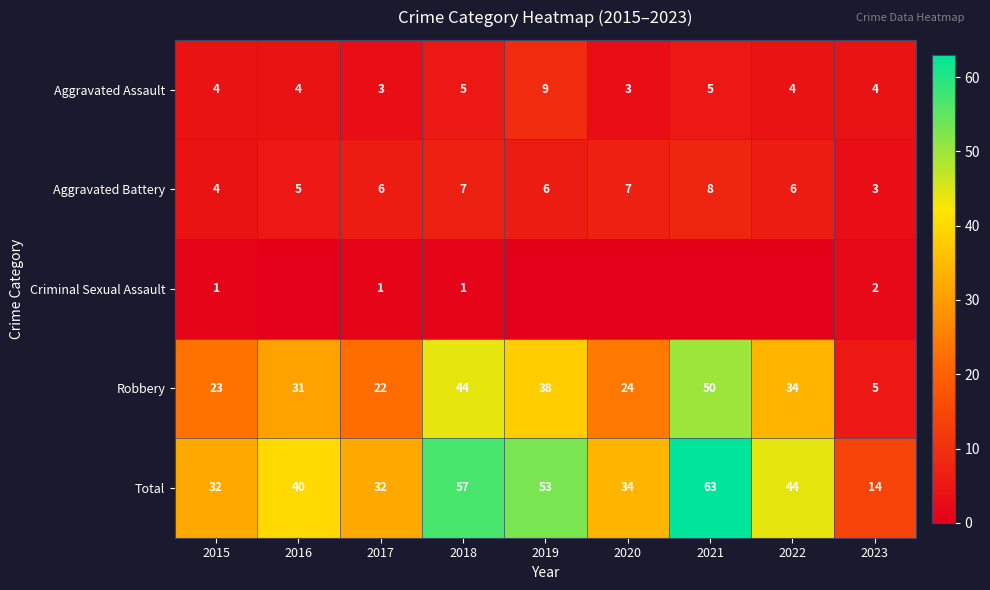

What is the sum of the Aggravated Assault values at 2018 and 2015?

9